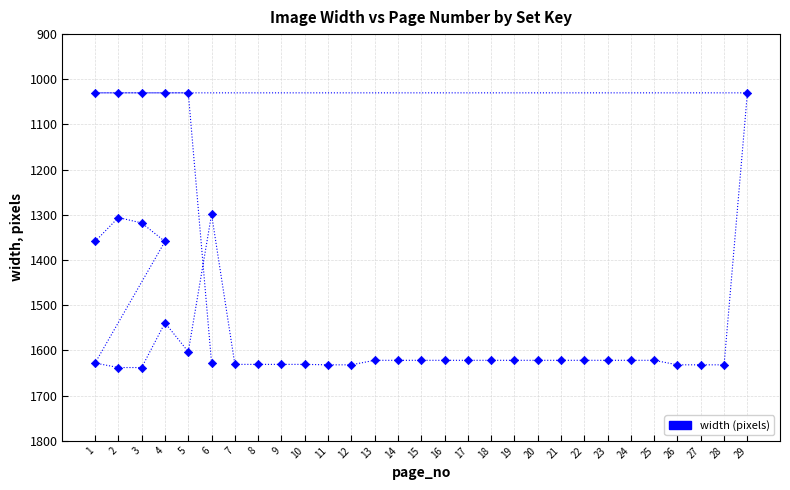

What Y value in the scatter plot is closest to 1334?

1318